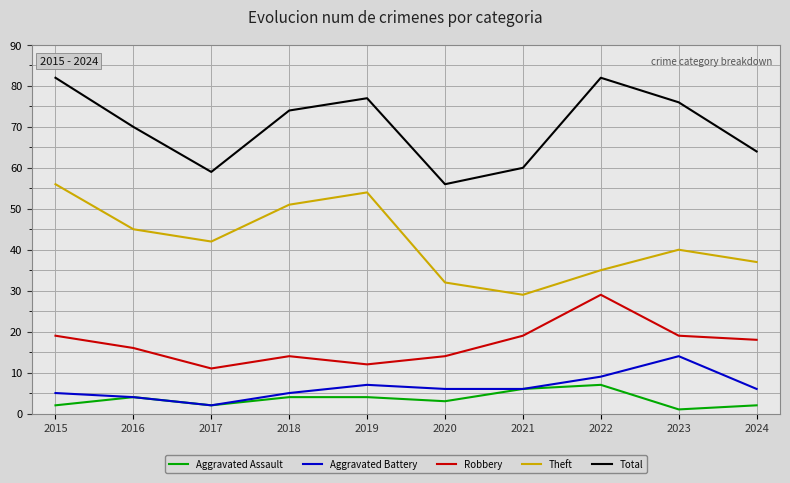

True or false: Theft and Aggravated Battery cross at least once.

False